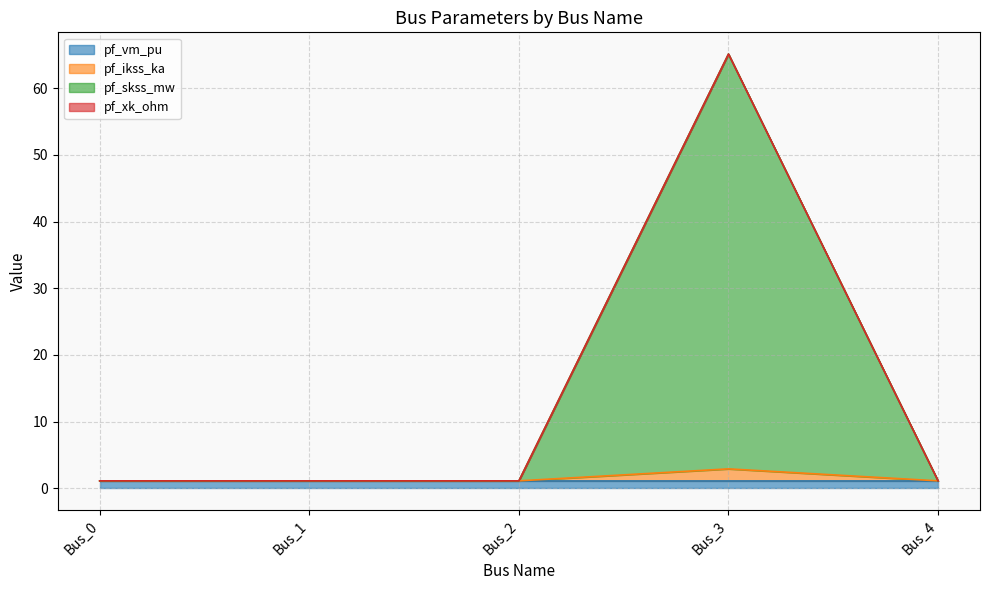

What is the value of the pf_ikss_ka point at the 3rd from the left?

1.1